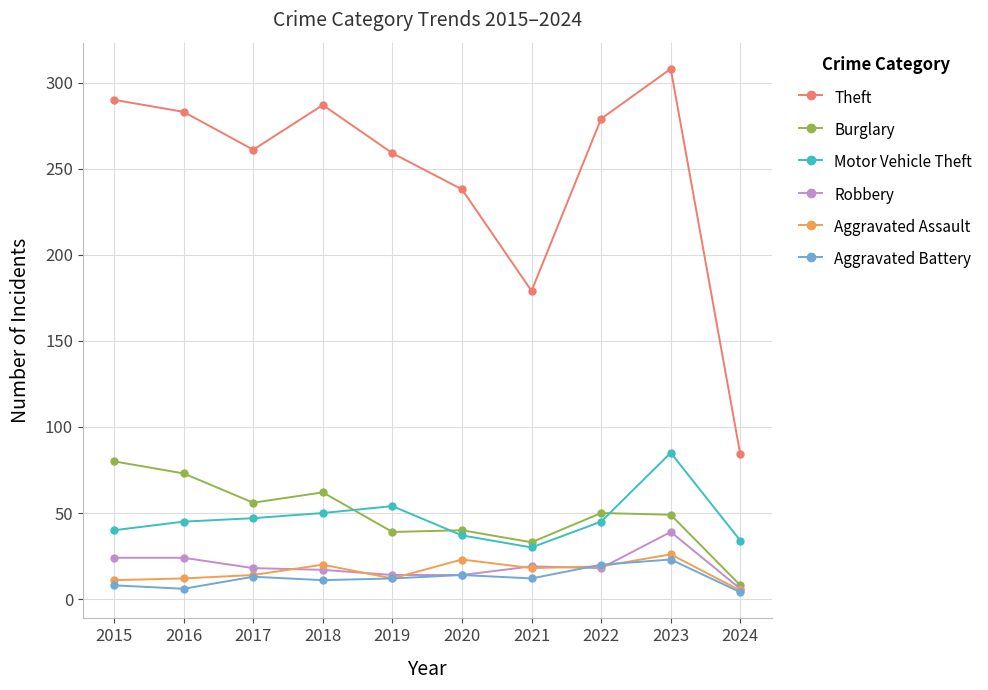

The value of Aggravated Assault at 2020 is 23. True or false?

True